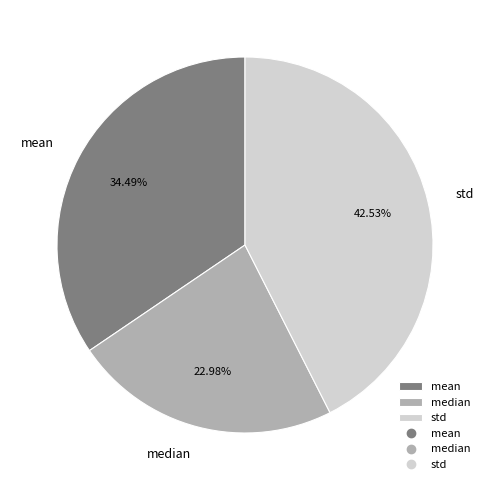

Between median and std, which is larger?

std